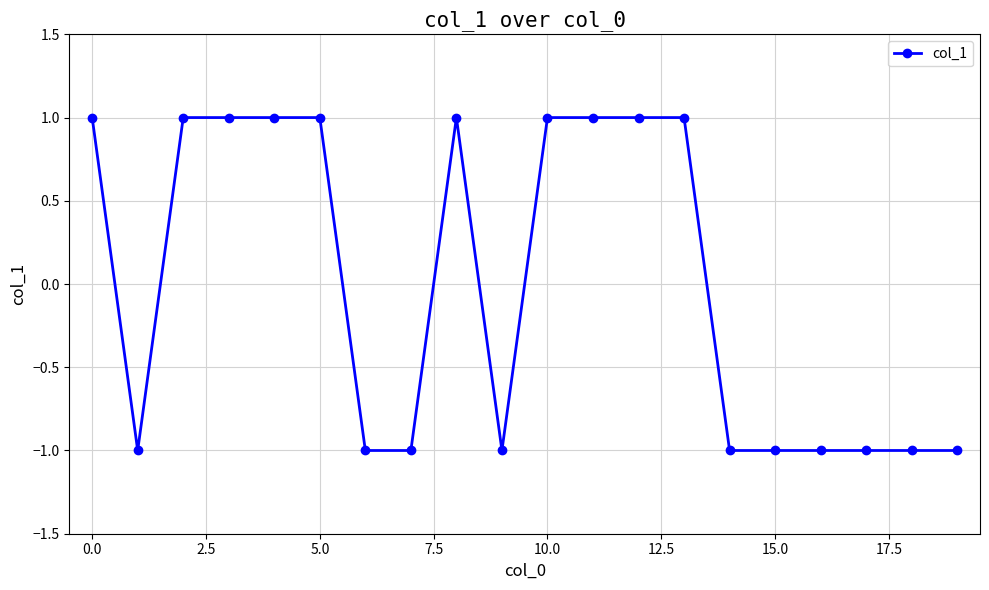

What is the value of the 10th point from the left?

-1